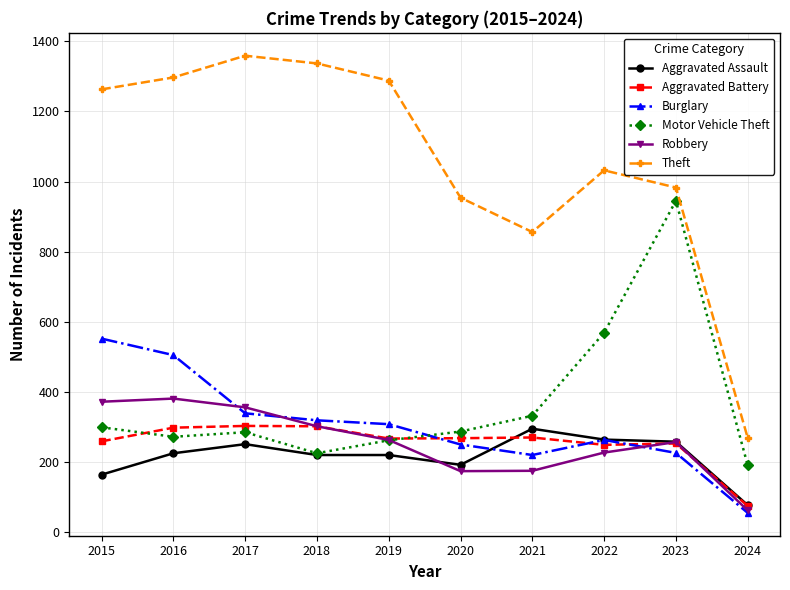

How many lines are shown in the chart?

6